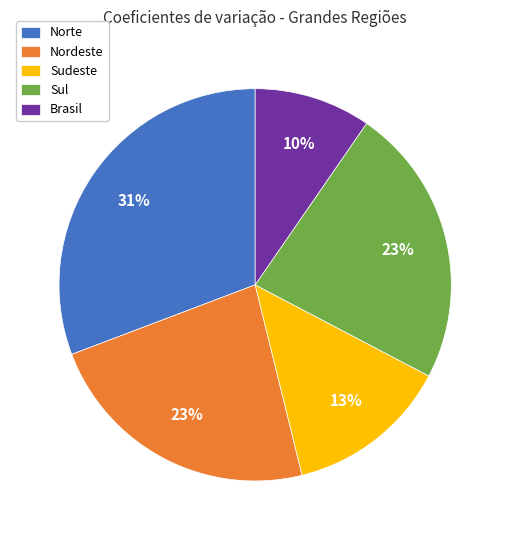

What percentage is the Sudeste slice, to the nearest percent?

13%